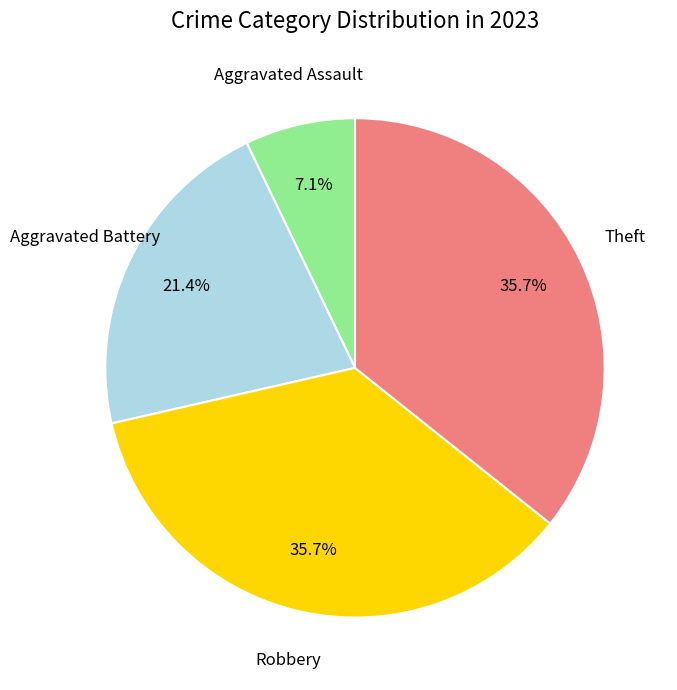

Is there any slice that represents more than half of the pie?

No